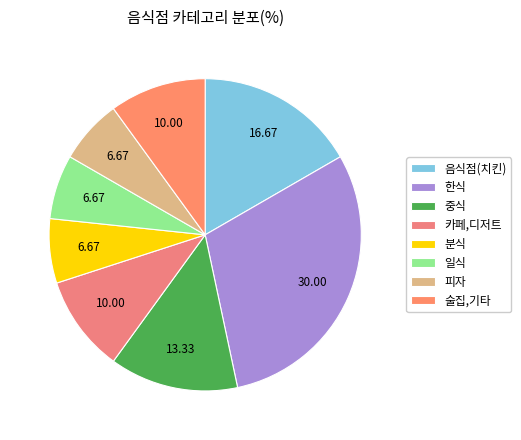

Does any single category account for the majority?

No